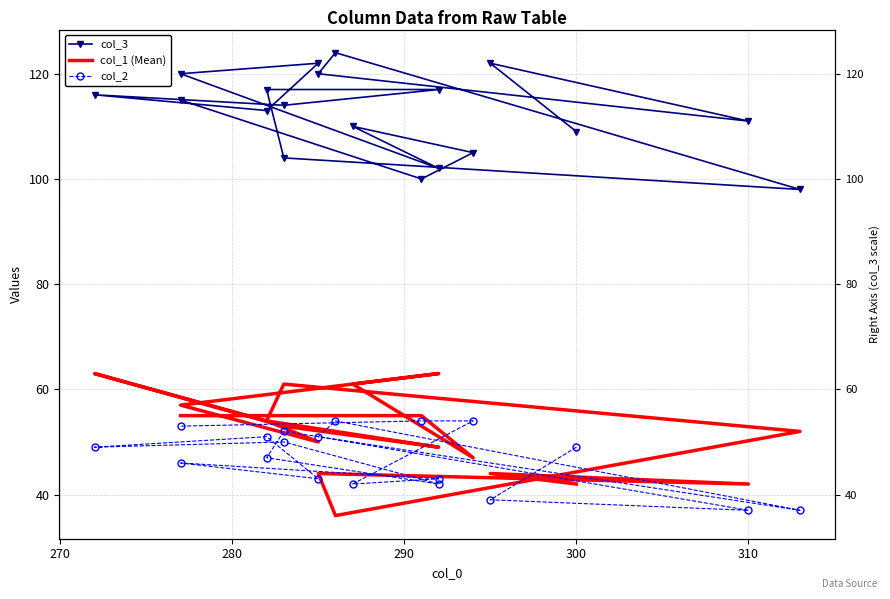

What is the difference between the second highest and second lowest values in the col_1 (Mean) series?

21